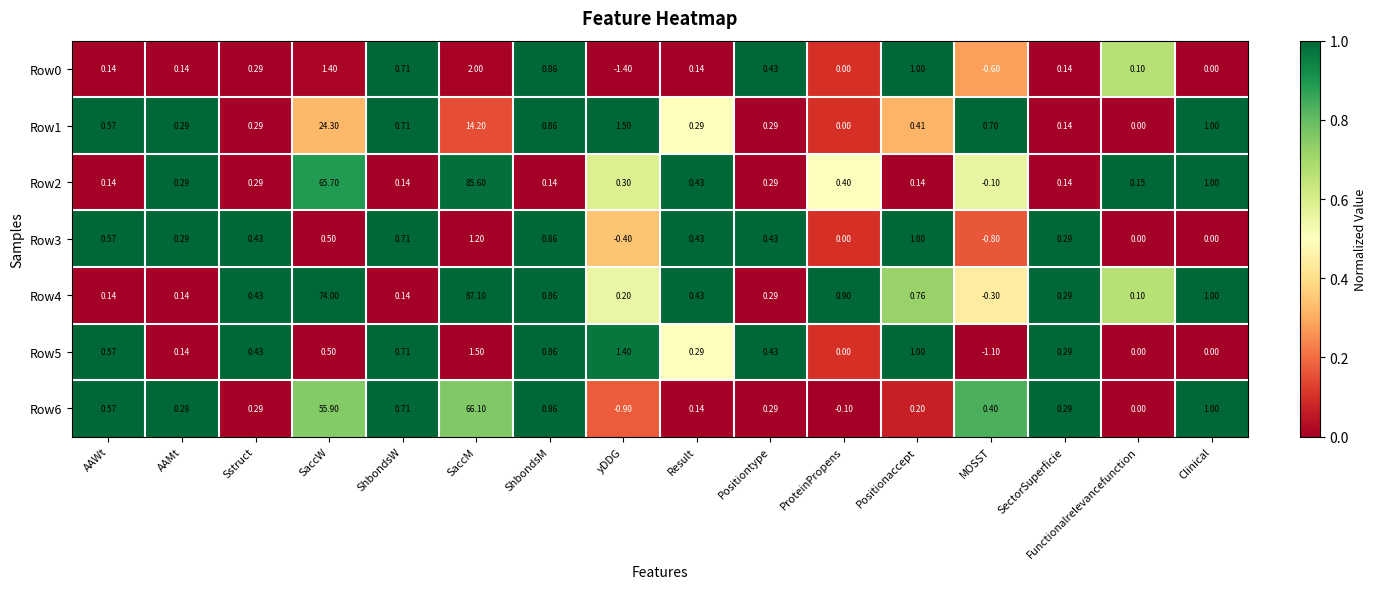

At which label is Row1 closest to 12?

SaccM